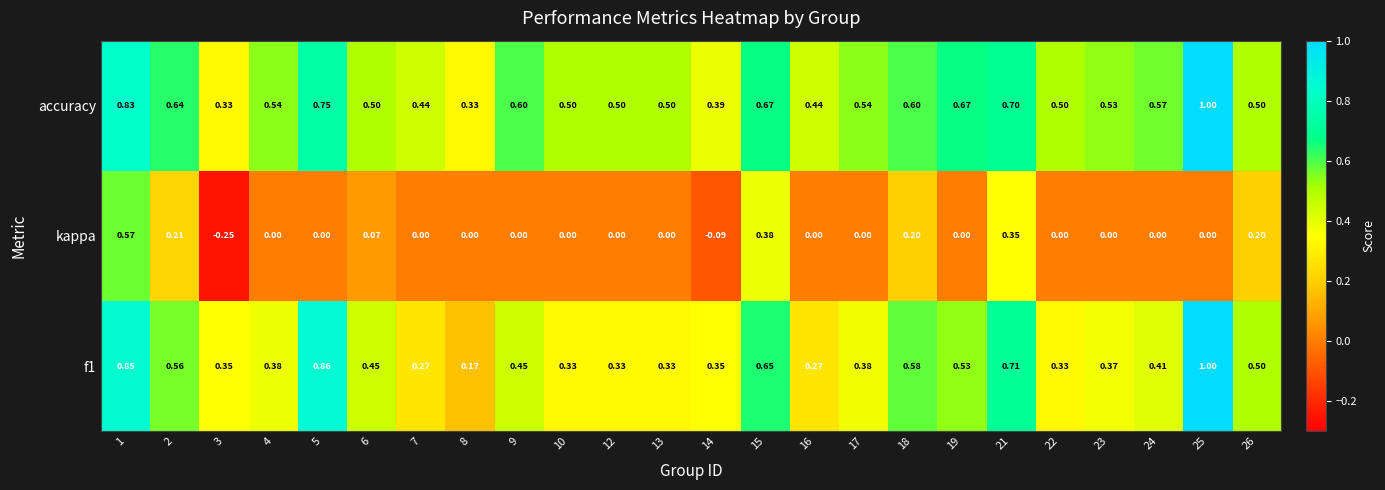

Is the value of accuracy at 12 greater than the value of f1 at 2?

No